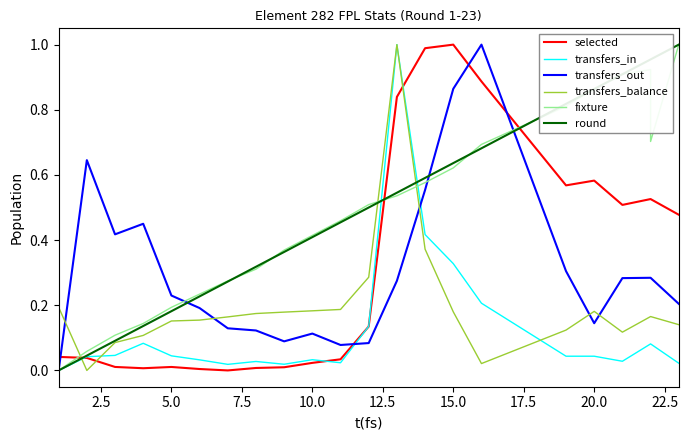

The selected series shows 0.0 at 17.5. True or false?

False